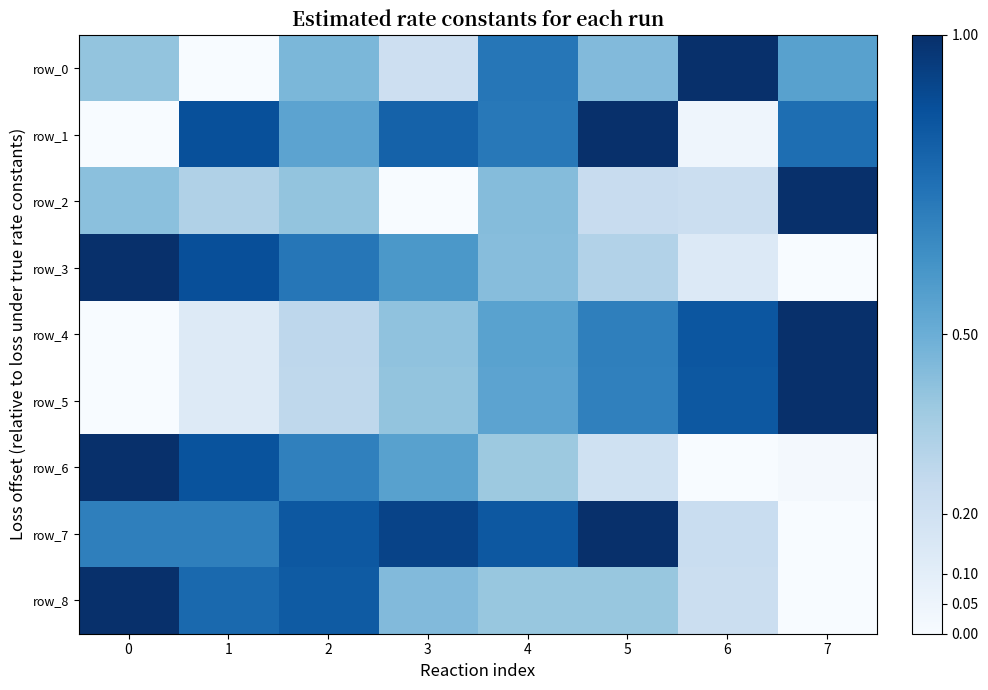

Is it true that row_1 equals 1.4 at 5?

False